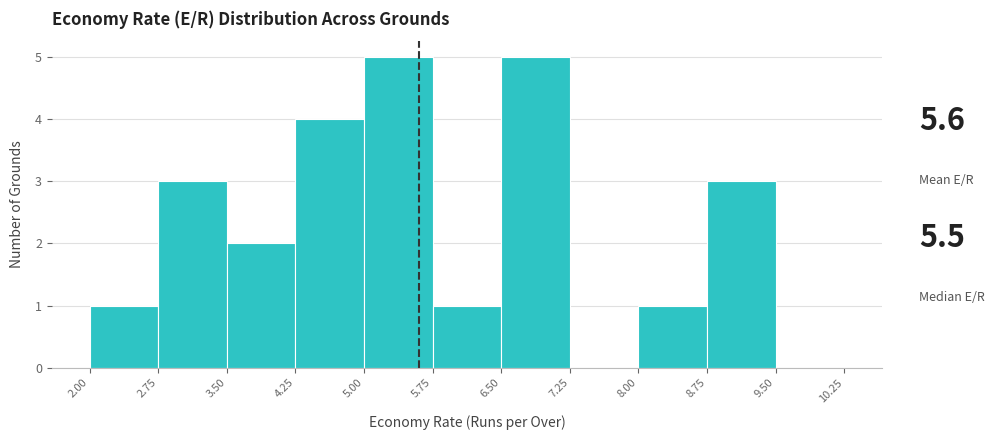

Reading left to right, list every bar in this chart as the range it spans on the x-axis followed by its height. The values are not printed on the chart, so give them approximately, as read against the axis.

2.00 to 2.75: 1
2.75 to 3.50: 3
3.50 to 4.25: 2
4.25 to 5.00: 4
5.00 to 5.75: 5
5.75 to 6.50: 1
6.50 to 7.25: 5
7.25 to 8.00: 0
8.00 to 8.75: 1
8.75 to 9.50: 3
9.50 to 10.25: 0